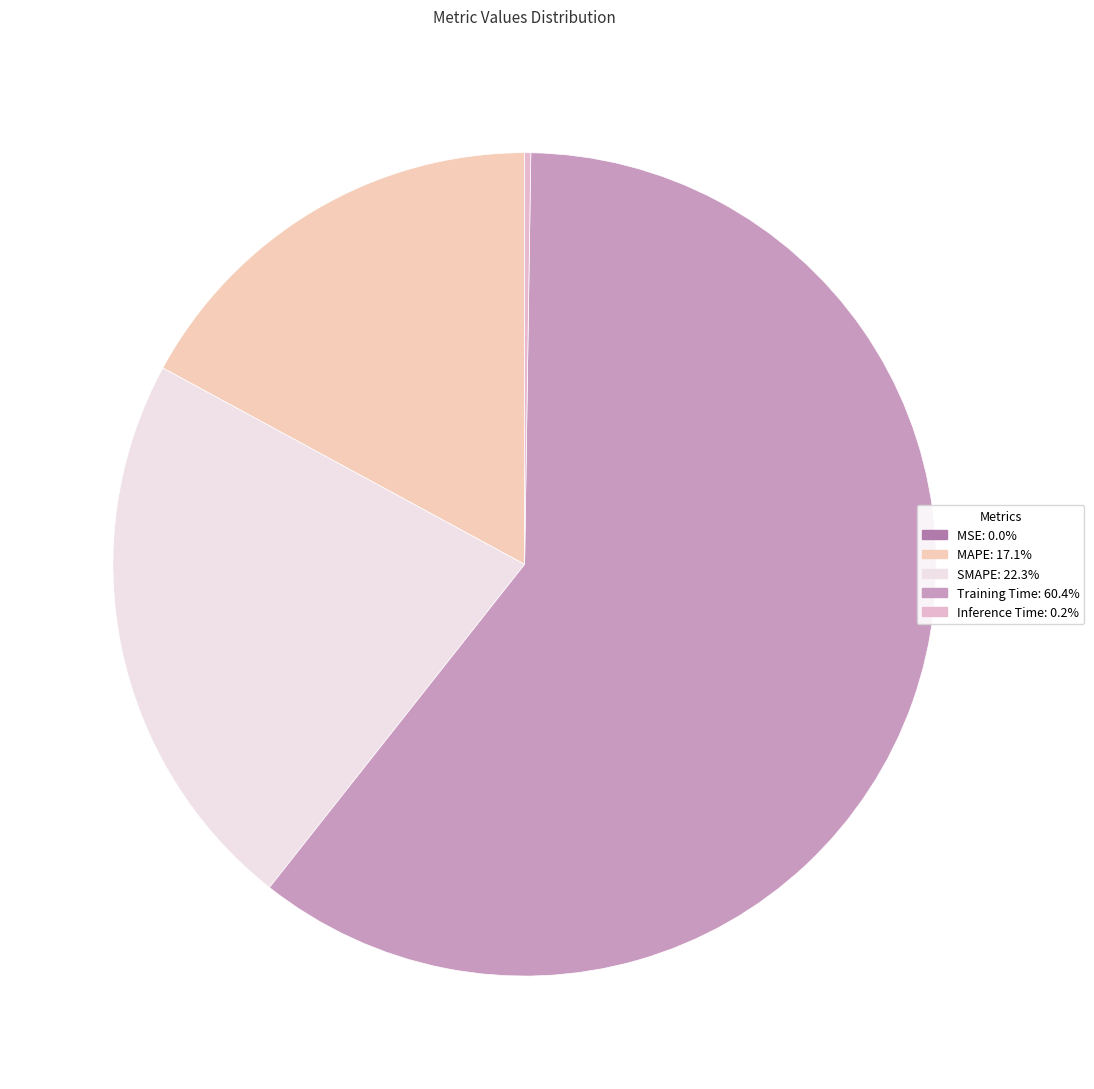

Rank the categories by value from lowest to highest.

MSE, Inference Time, MAPE, SMAPE, Training Time